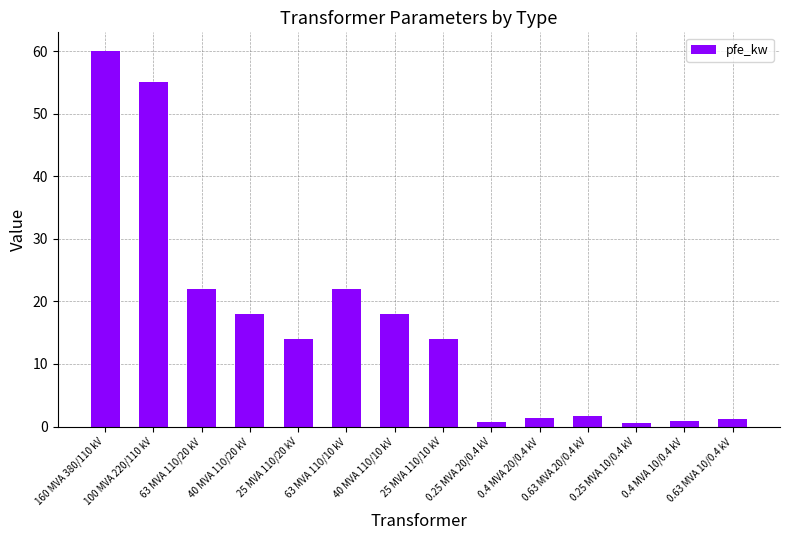

True or false: the data shows 60.0 at 160 MVA 380/110 kV.

True